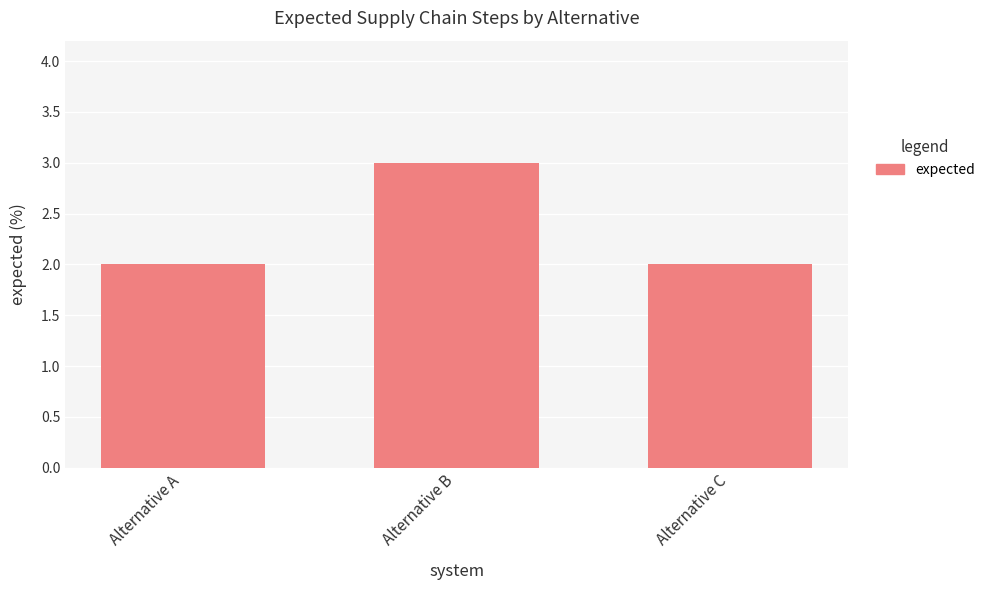

How many values are between 2 and 3?

3